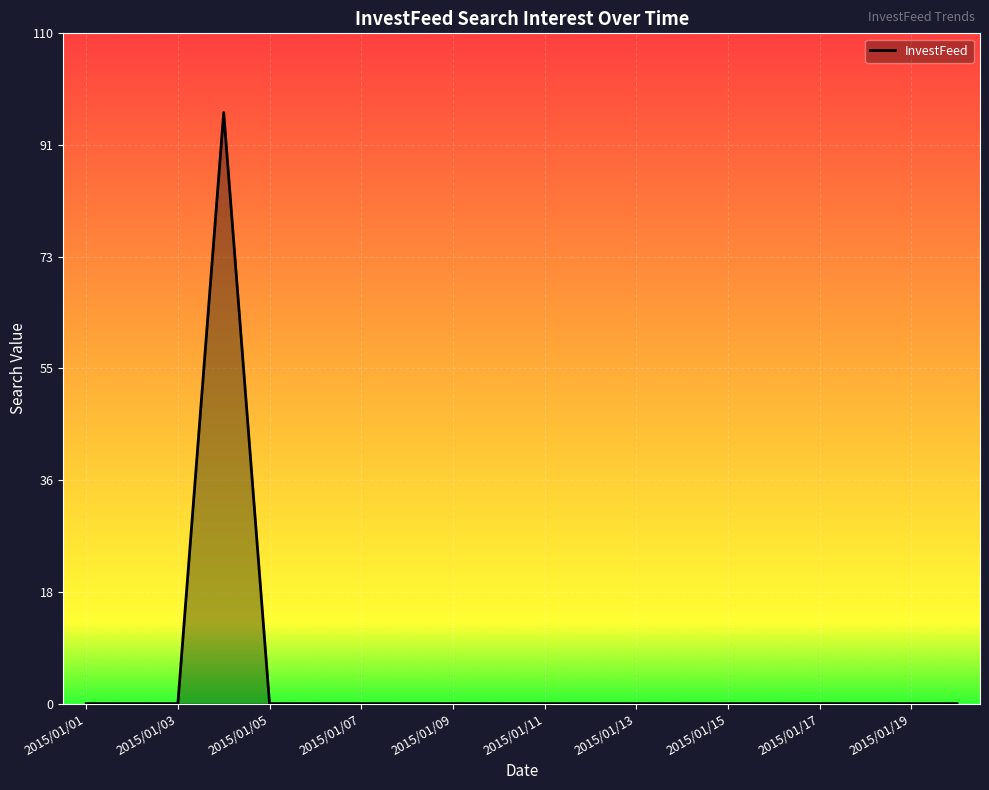

Is it true that the value at 2015/01/17 is 64?

False